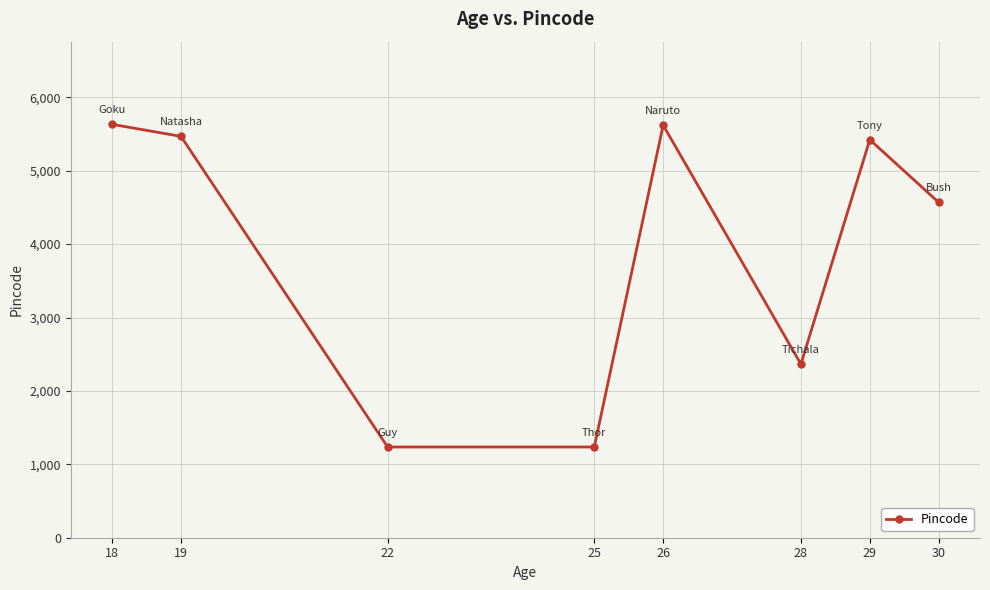

What is the maximum value shown in the chart?

5632